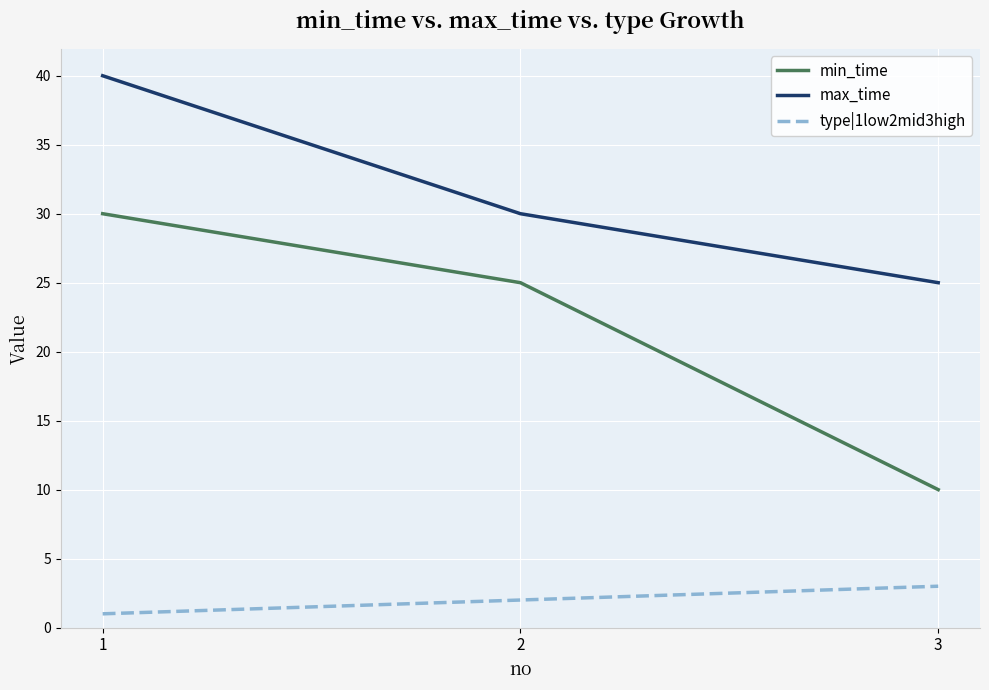

The min_time series shows 30 at 1. True or false?

True